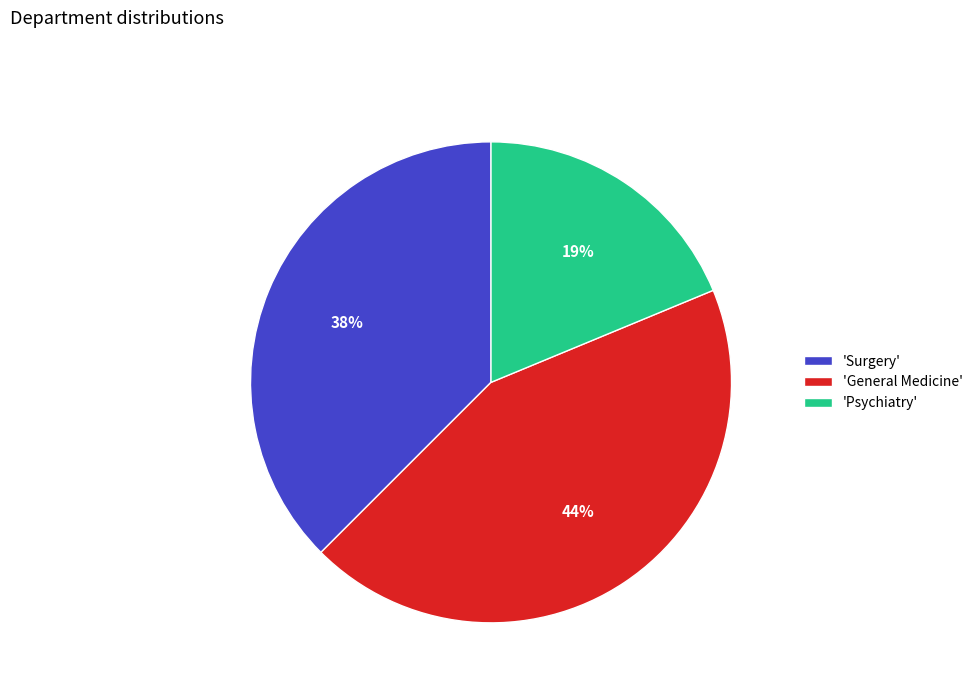

Combined, do 'Psychiatry' and 'Surgery' account for over 50%?

Yes